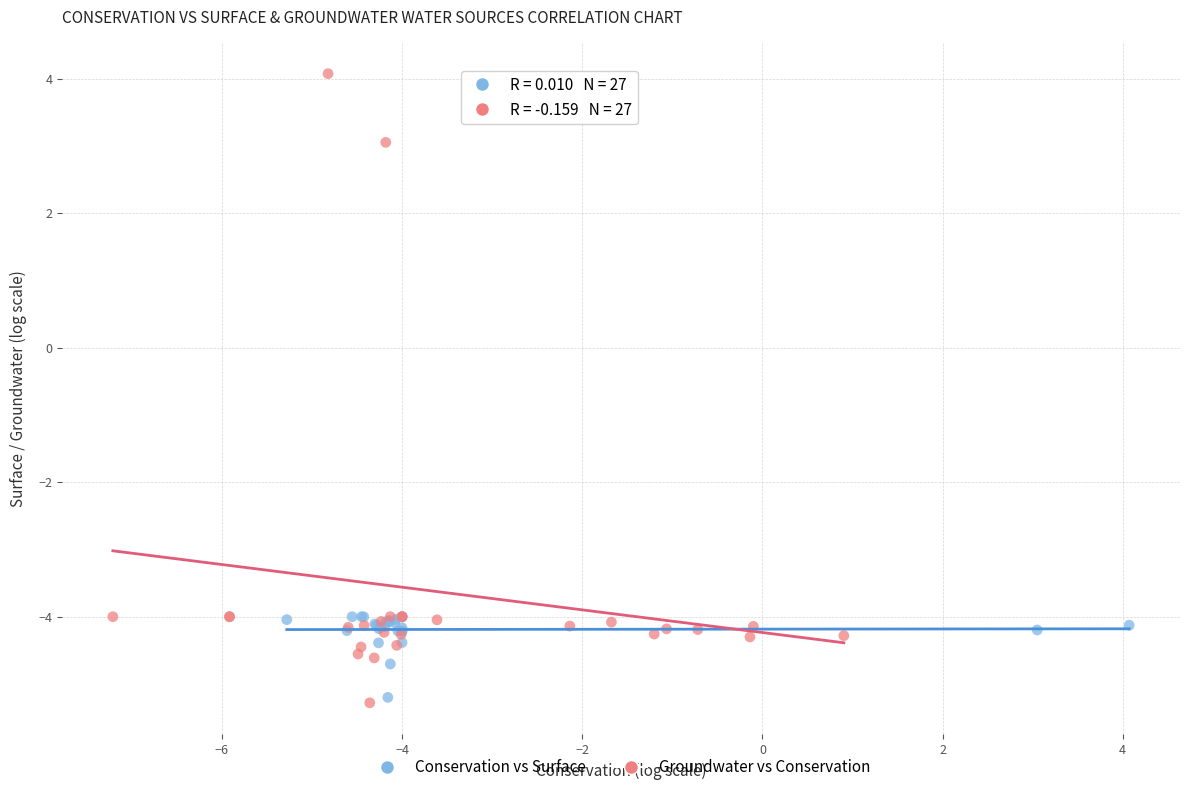

Which series has the largest Y range (max minus min)?

Groundwater vs Conservation